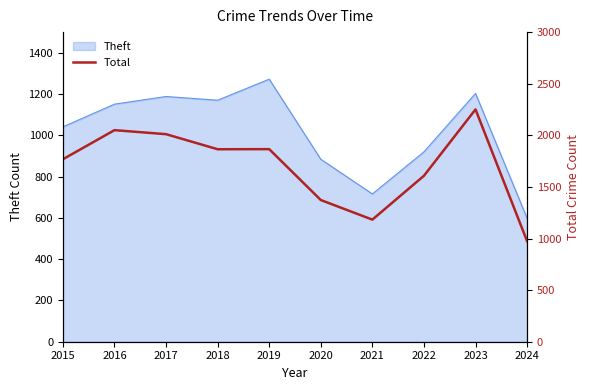

At which label does Theft reach its minimum?

2024